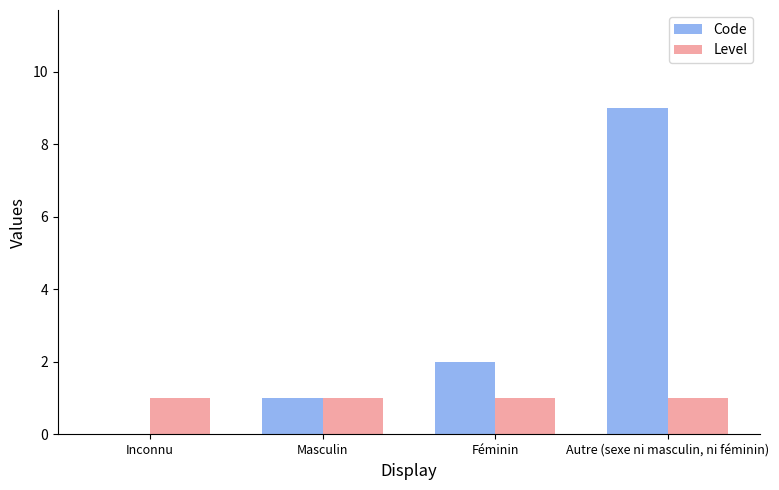

Where is Code nearest to the value 4?

Féminin